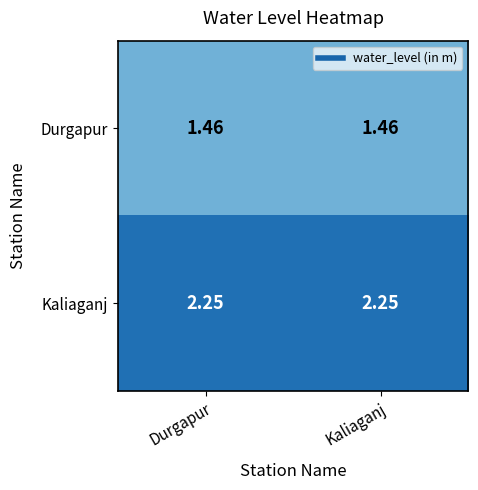

Which series has the largest total across all categories?

Kaliaganj